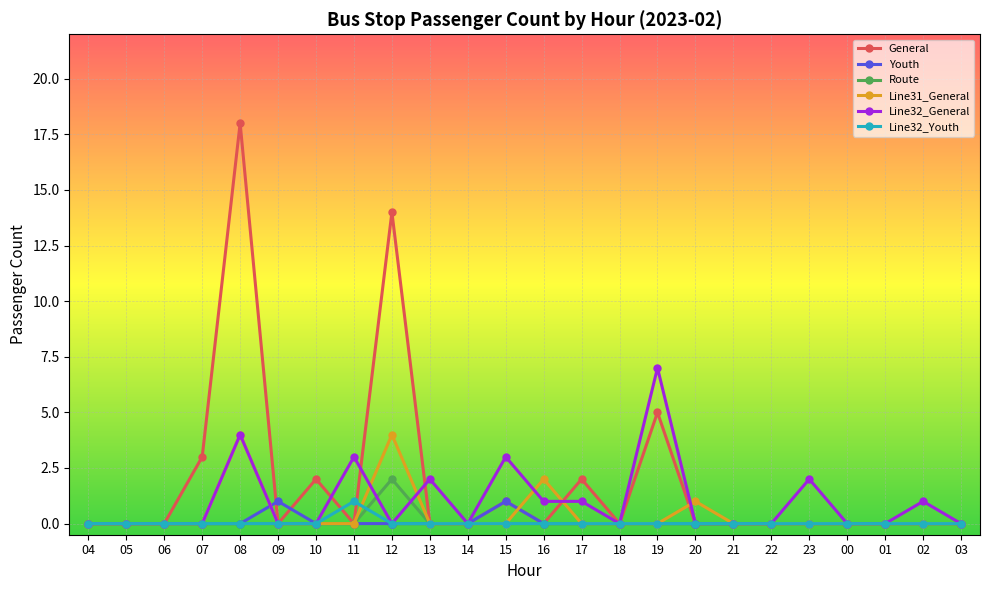

What is the label of the 11th point from the right?

17